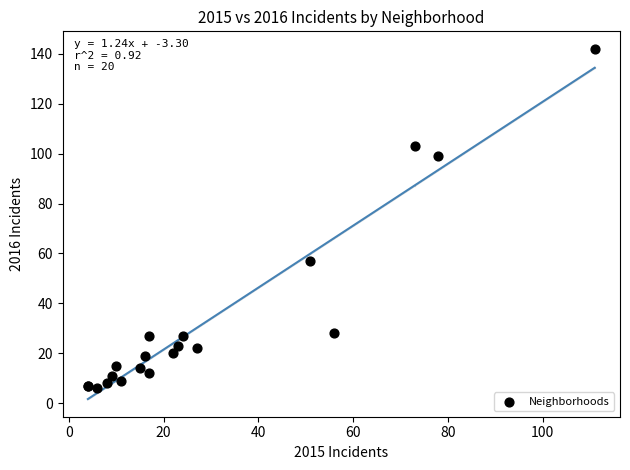

What Y value in the scatter plot is closest to 74?

57